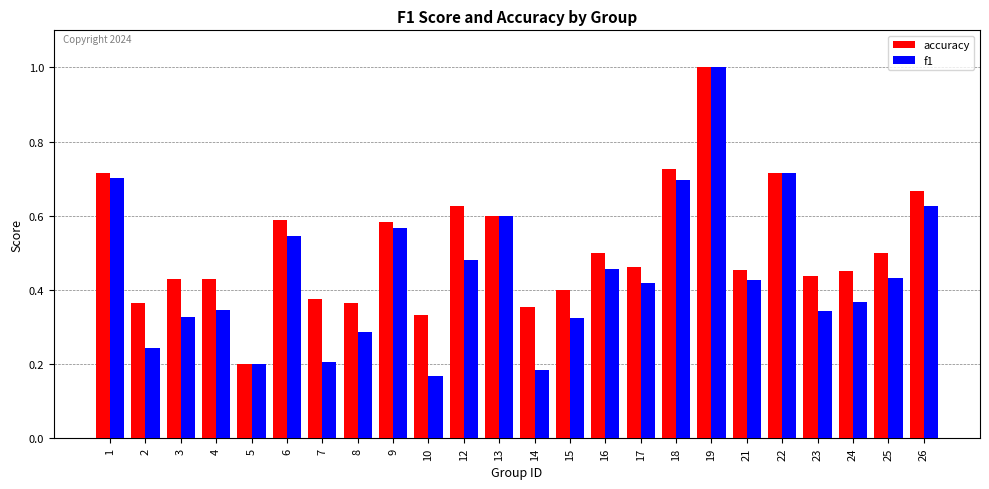

Is it true that f1 equals 0.2 at 6?

False